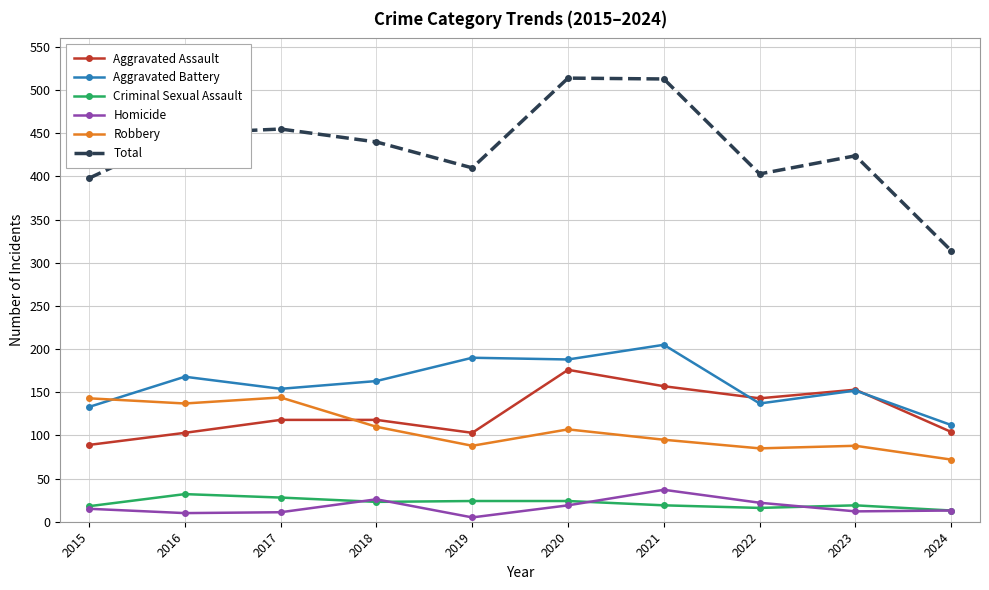

Which series has the largest range (max minus min)?

Total